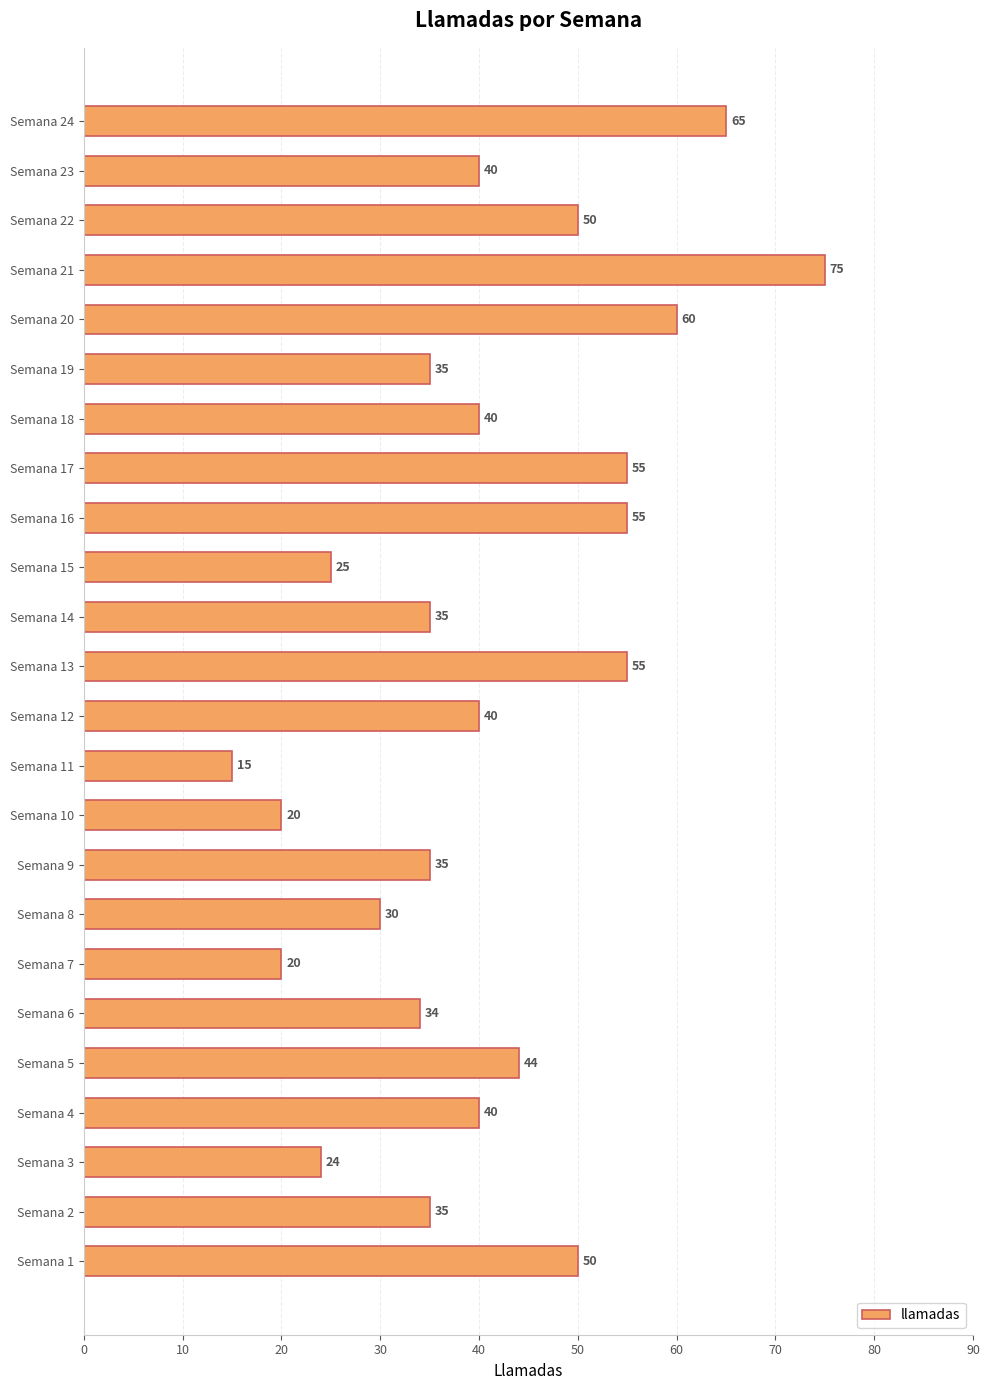

Does the chart contain any negative values?

No